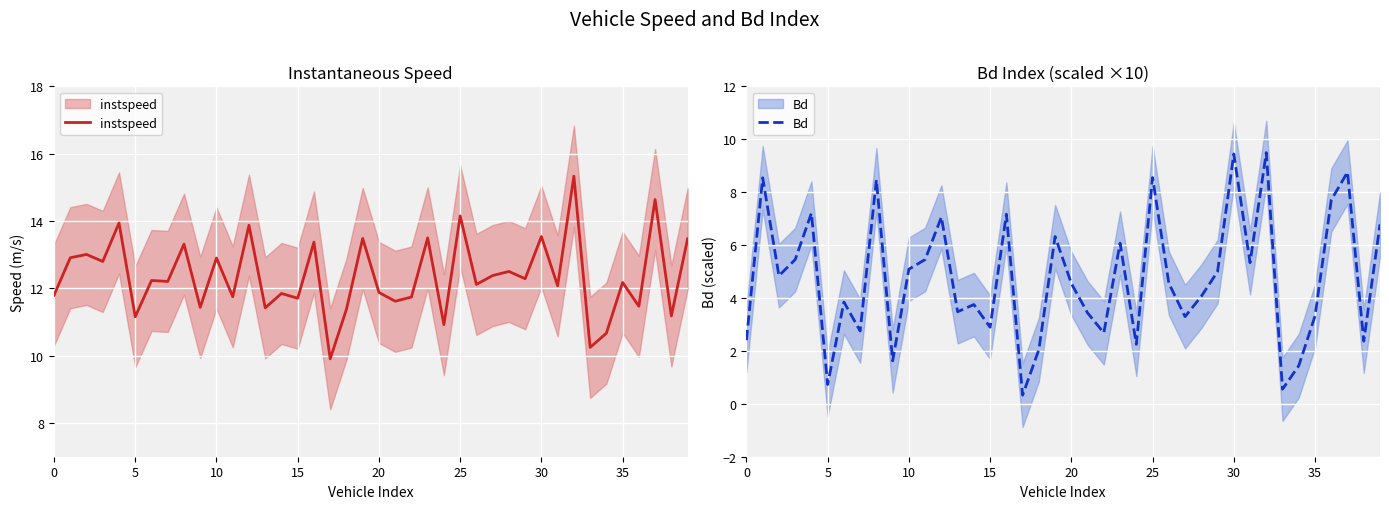

At which category is the sum across all series the highest?

32